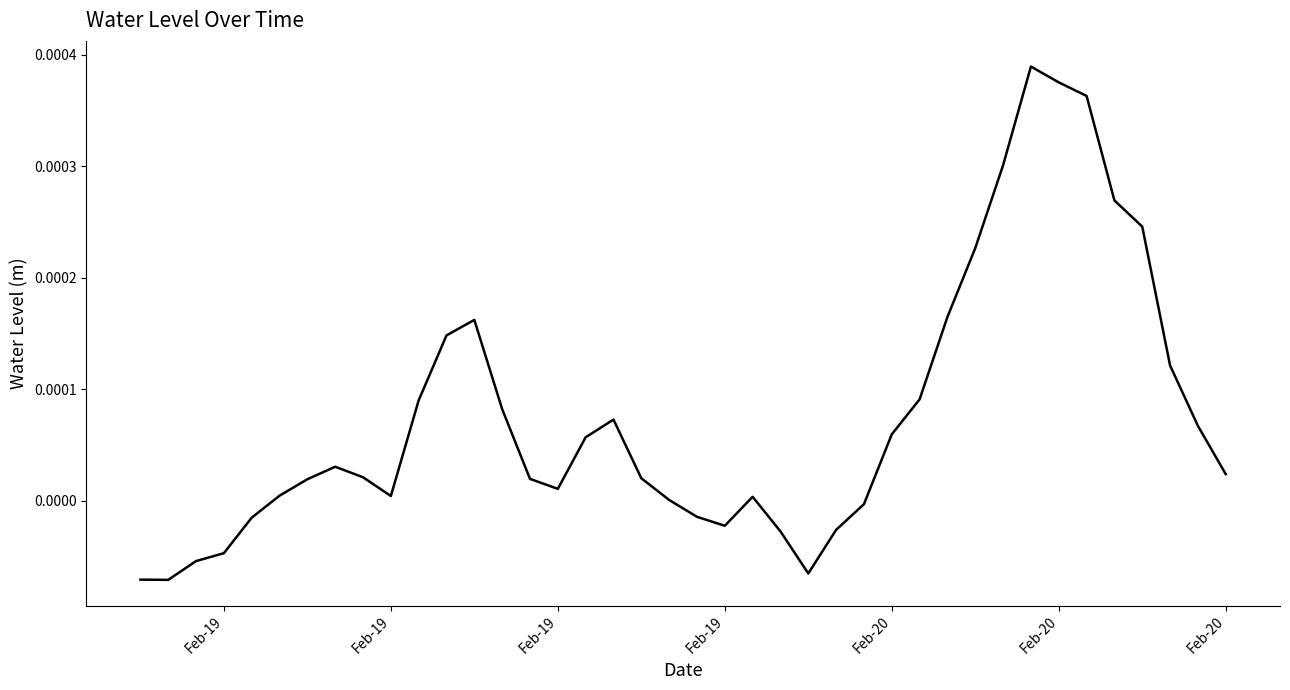

At which category does the data reach its first local valley?

Feb-19